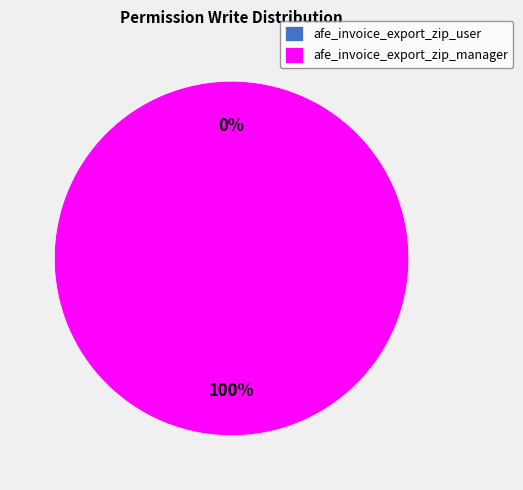

Which category accounts for the majority?

afe_invoice_export_zip_manager